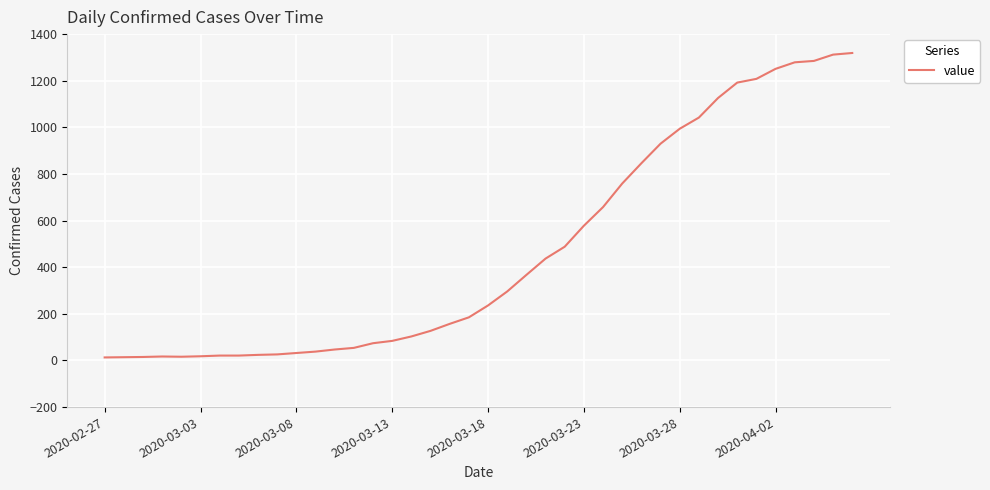

What is the difference between the maximum and minimum values?

1306